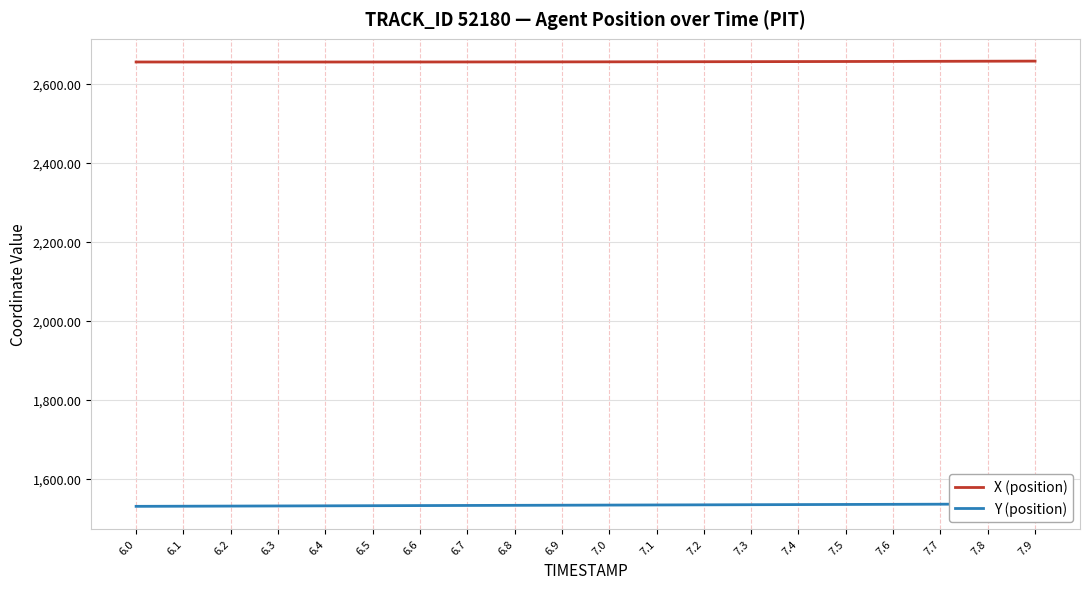

Is the value of Y (position) at 6.8 greater than the value of X (position) at 6.1?

No